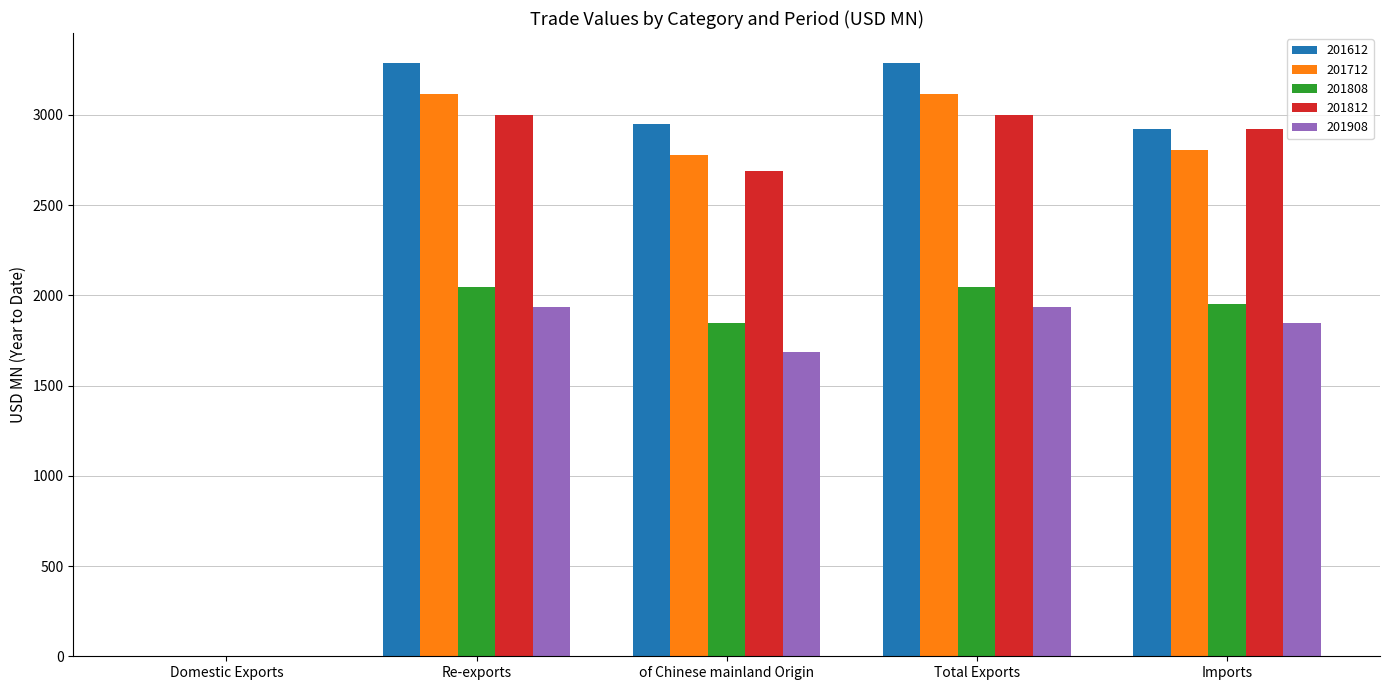

What is the approximate value of 201712 at Re-exports?

3114.1